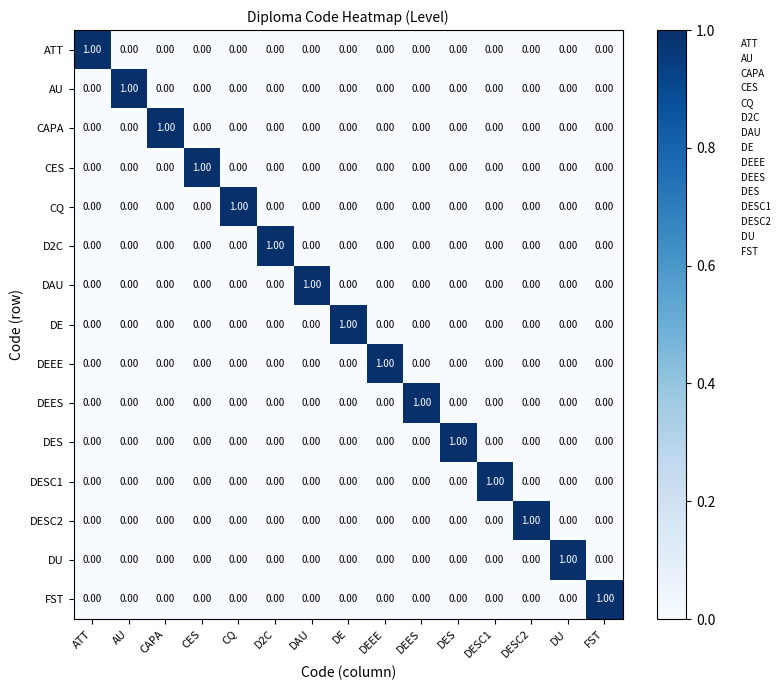

Is the value of CQ at CQ greater than the value of DEEE at ATT?

Yes